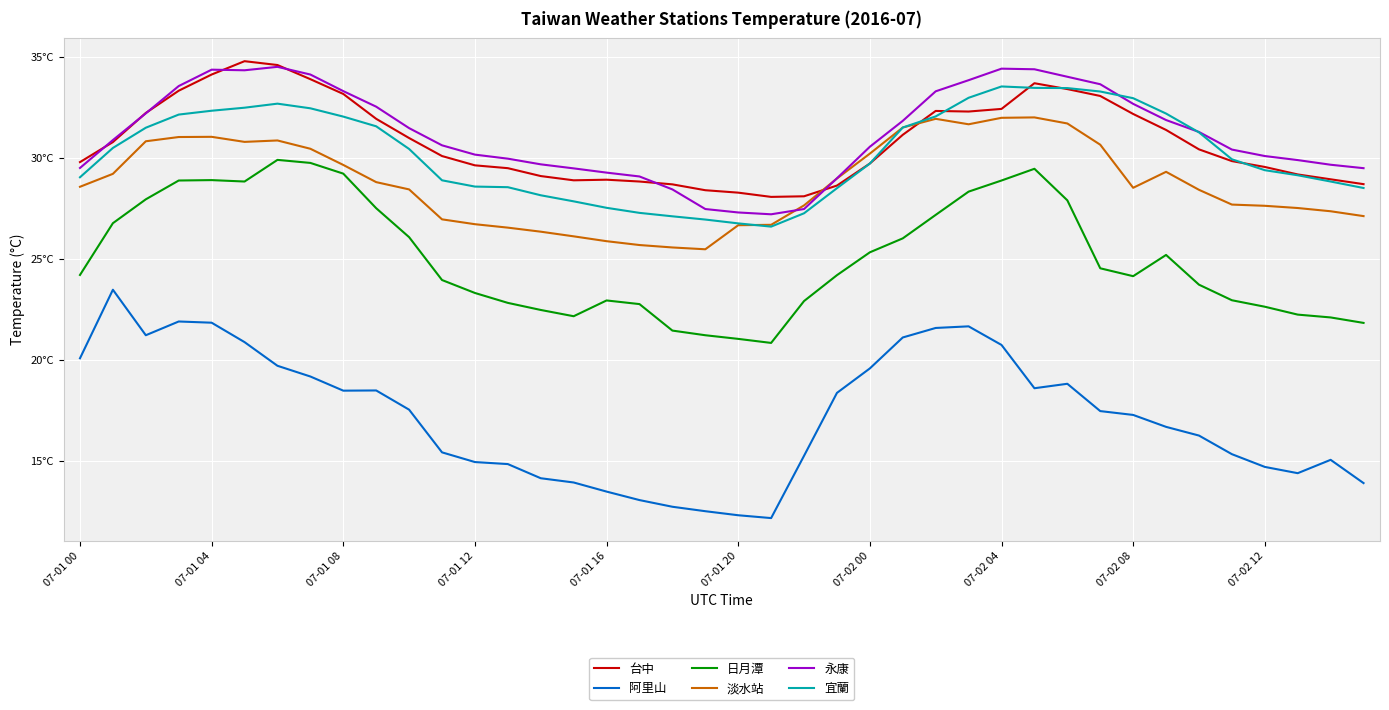

What are all the series names shown in the legend?

台中, 阿里山, 日月潭, 淡水站, 永康, 宜蘭